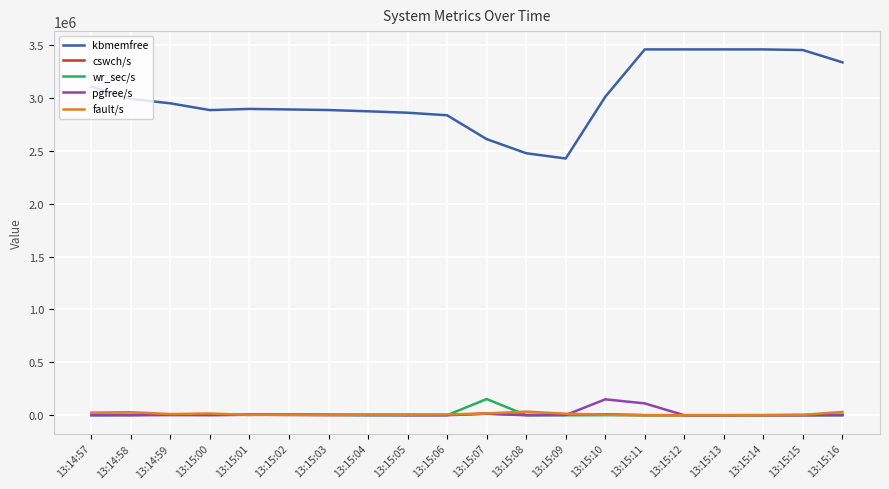

Between 13:15:05 and 13:15:11, which series saw the biggest shift?

kbmemfree